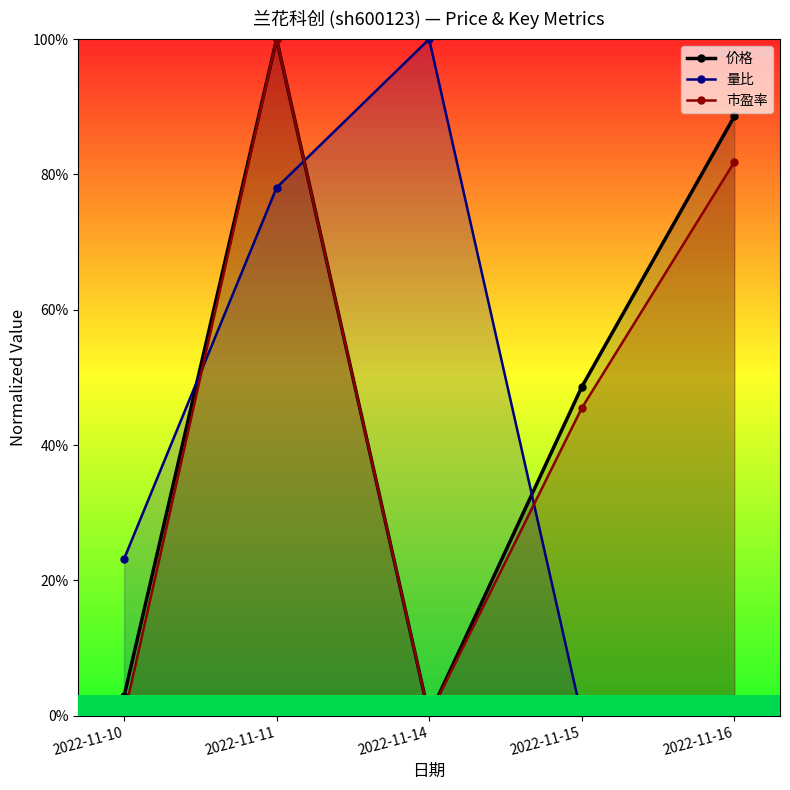

What is the difference between the maximum and minimum values in the 市盈率 series?

1.0